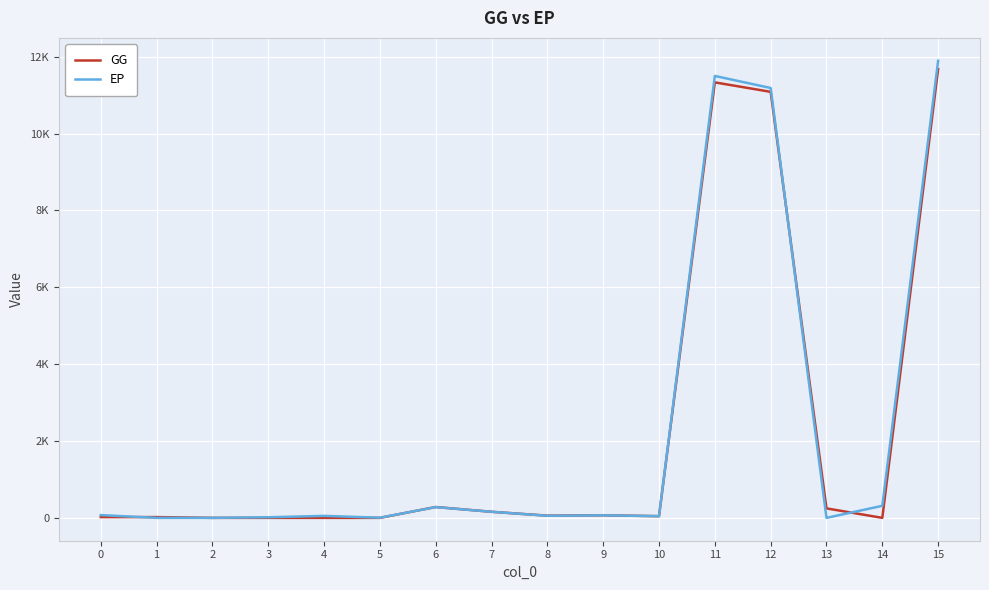

At which category does GG reach its first local peak?

6